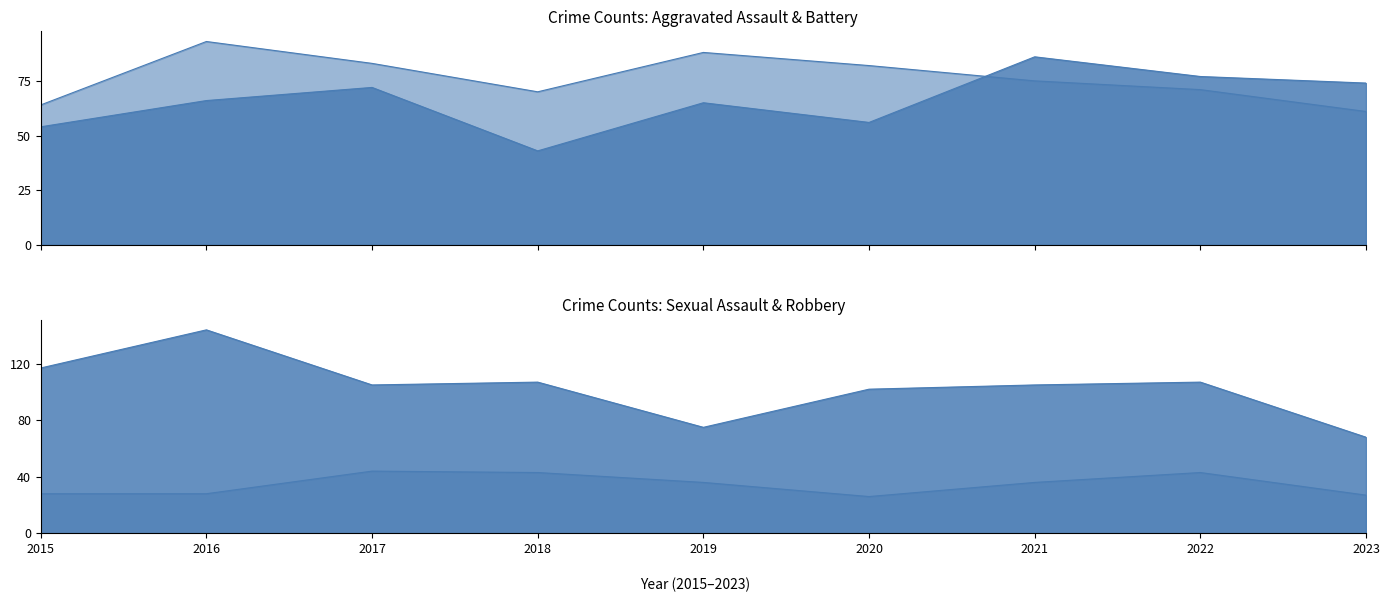

Where is Aggravated Battery nearest to the value 77?

2021